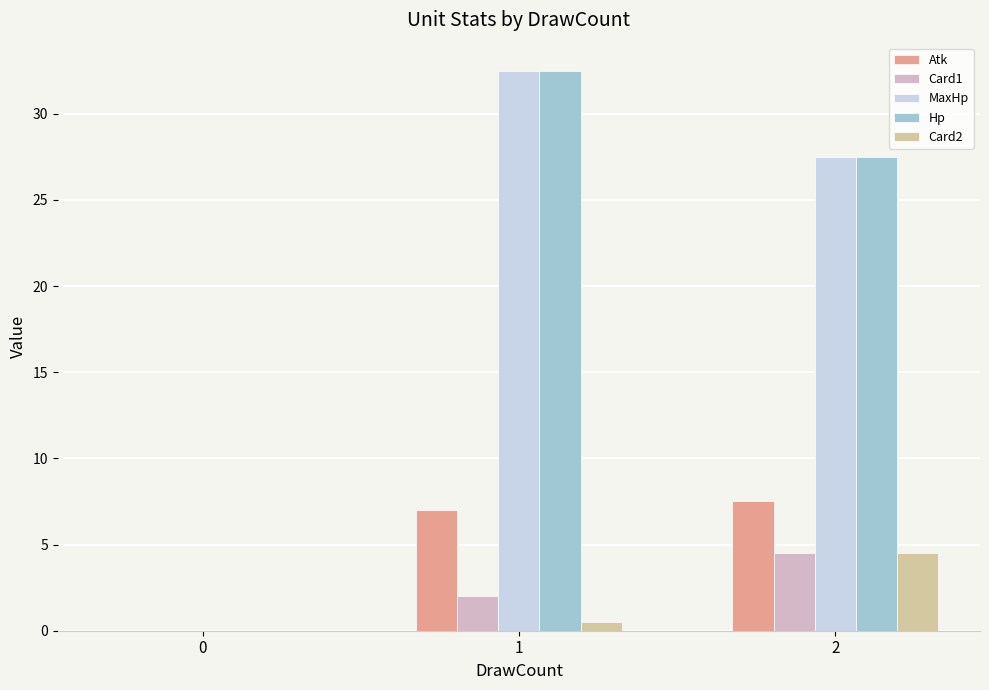

Is the value of MaxHp at 1 greater than the value of Atk at 0?

Yes